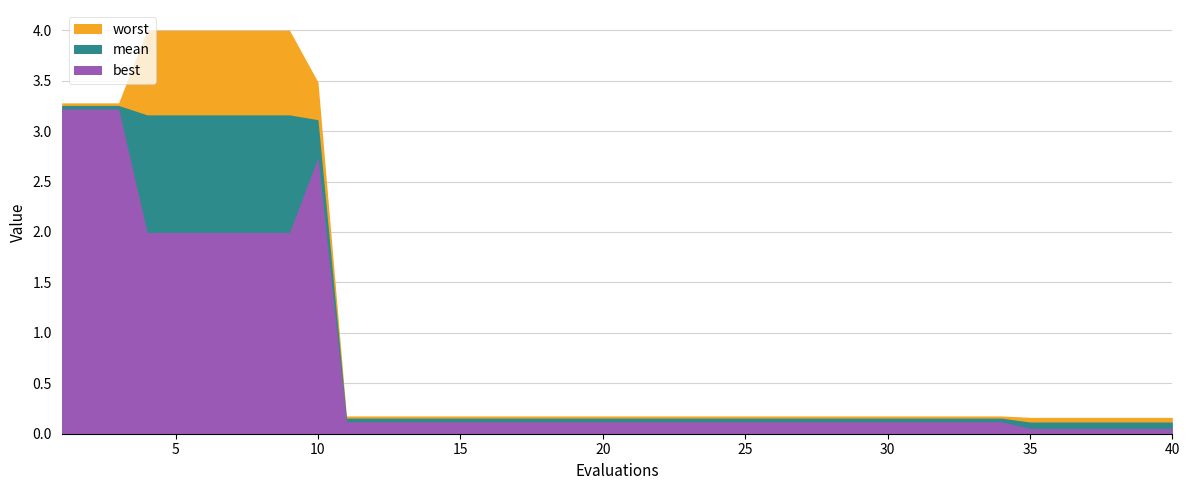

Which series has the largest range (max minus min)?

worst